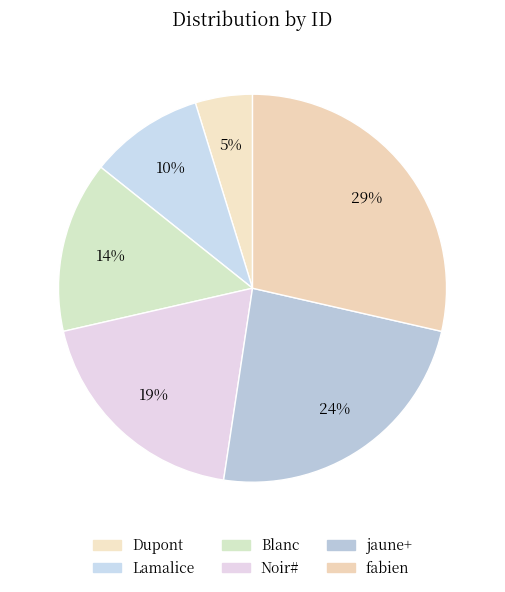

True or false: Blanc accounts for 14% of the total.

True